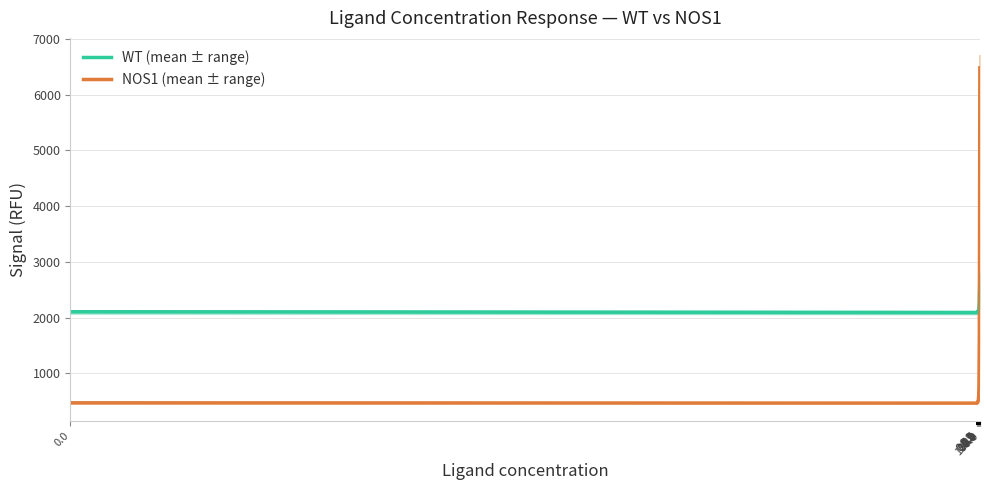

How many interior local peaks does the WT (mean ± range) series have?

1